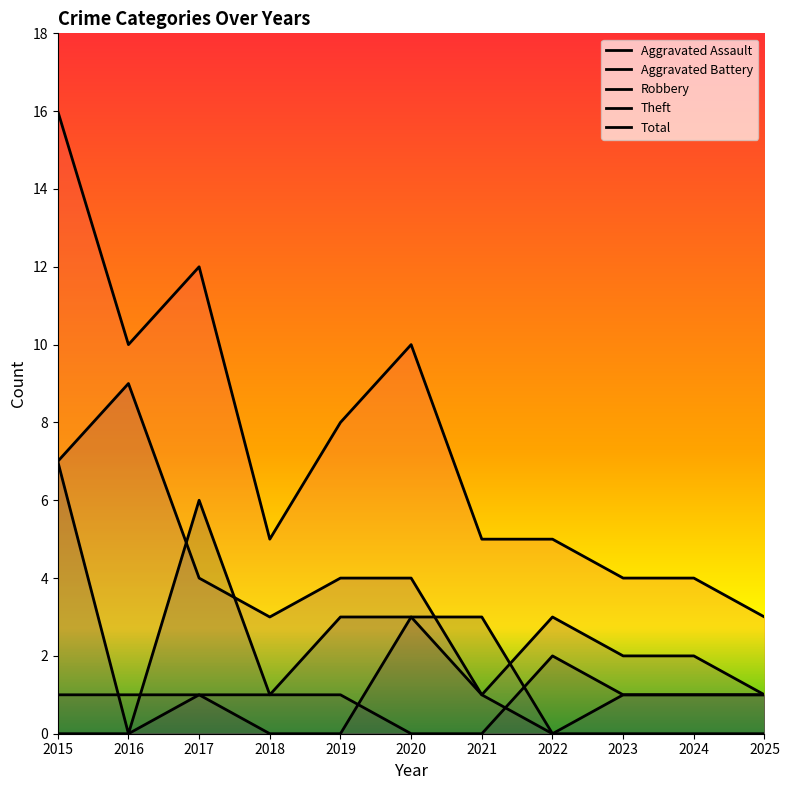

True or false: Theft and Aggravated Assault intersect in this chart.

False